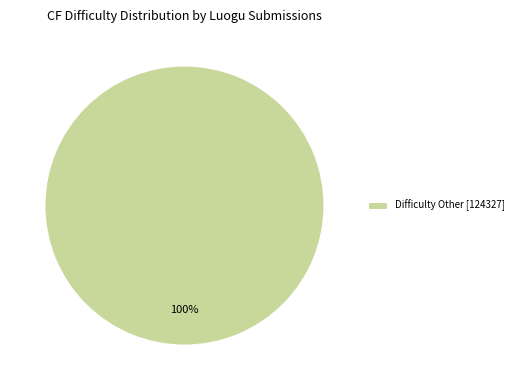

Rank the categories by value from lowest to highest.

Difficulty Other [124327]